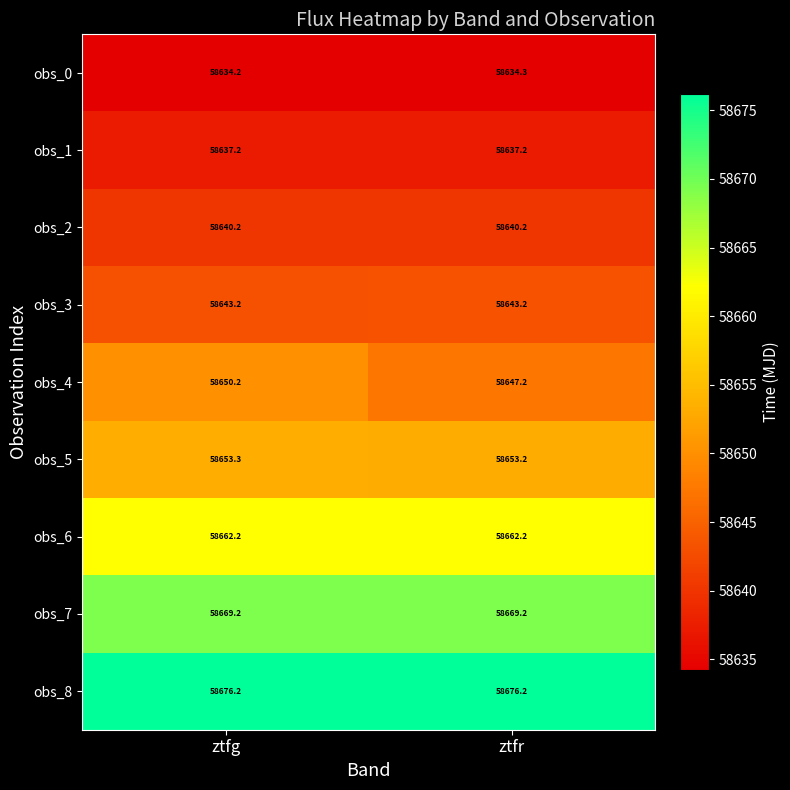

What is the approximate value of obs_2 at ztfr?

58640.2